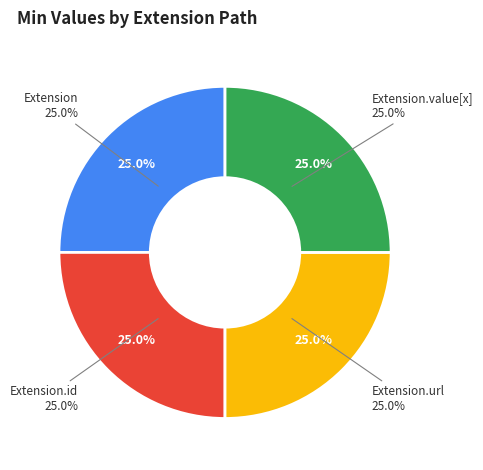

Is Extension.url the majority of the pie?

Yes